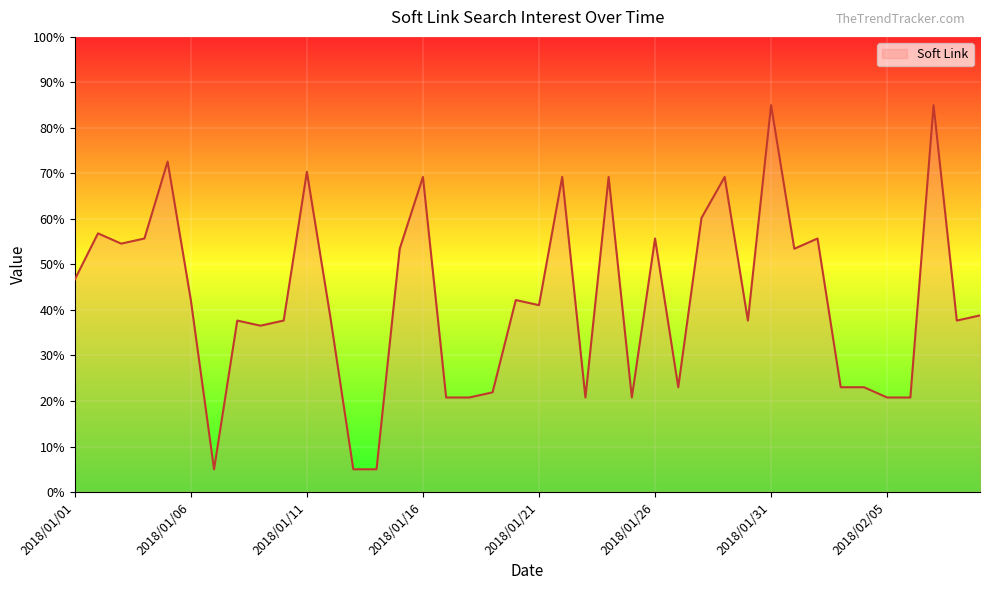

What is the minimum value shown in the chart?

5.0